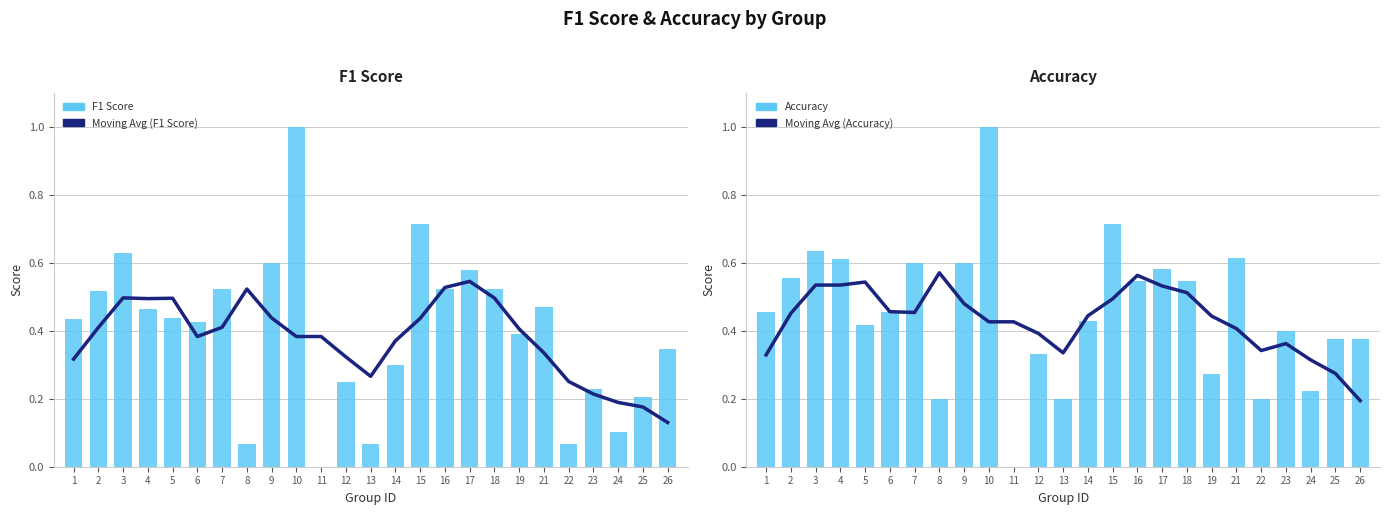

Which series changed the most between 13 and 17?

F1 Score